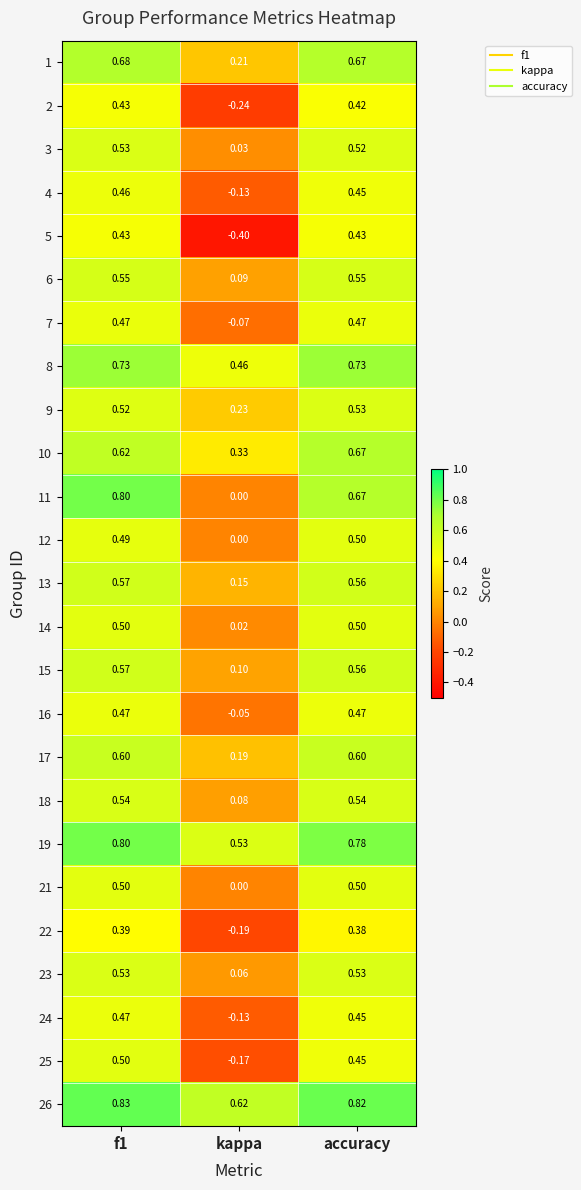

At which category does the chart reach its minimum across all series?

kappa